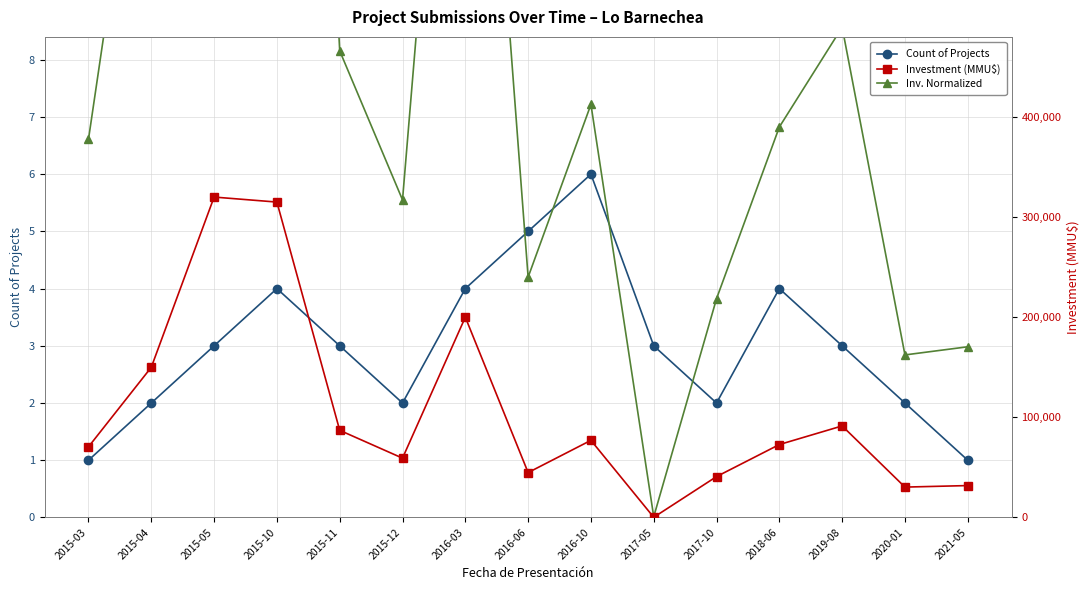

Reading right to left, extract all data points from this chart.

Count of Projects: 1.0	2.0	3.0	4.0	2.0	3.0	6.0	5.0	4.0	2.0	3.0	4.0	3.0	2.0	1.0
Inv. Normalized: 3.0	2.8	8.6	6.8	3.8	0.0	7.2	4.2	18.8	5.6	8.2	29.5	30.0	14.1	6.6
Investment (MMU$): 31819.0	30300.0	91400.0	72800.0	40790.0	127.0	77000.0	44804.0	200000.0	59210.0	87000.0	315000.0	320000.0	150000.0	70518.0